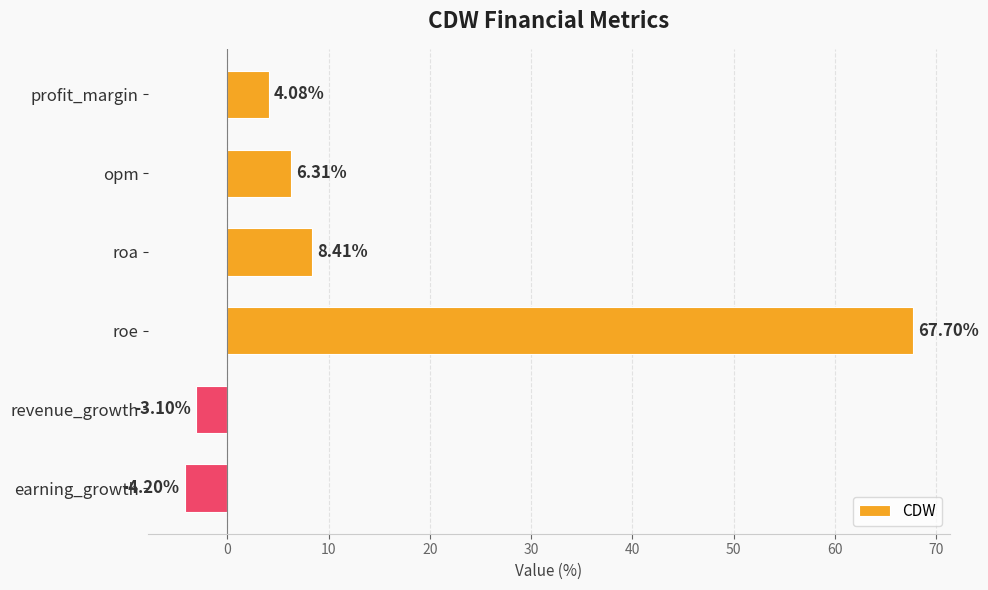

Which label corresponds to the smallest value in the chart?

earning_growth